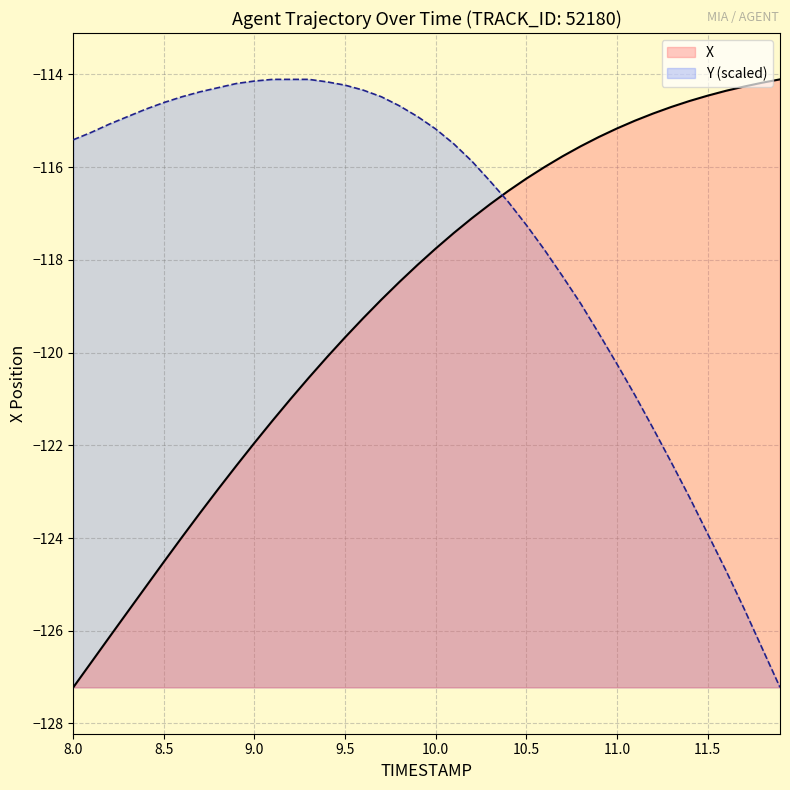

Rank the series at 10.9 from highest to lowest value.

X, Y